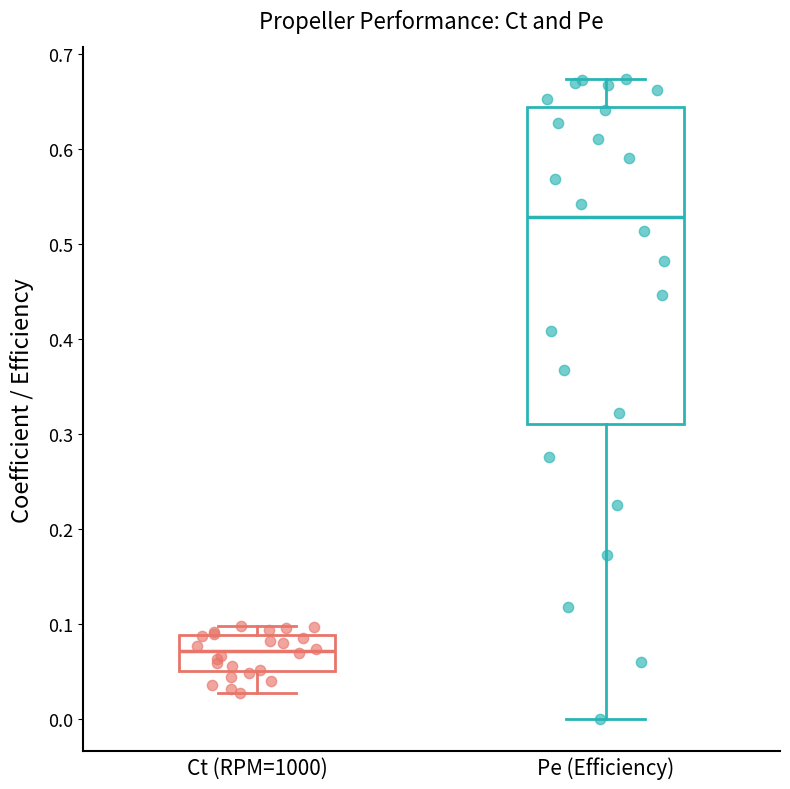

Reading left to right, read every box against the y-axis: the position of its median line, the range the box covers, and the ends of its whiskers. The values are not printed on the chart, so give them approximately, as read against the axis.

Ct (RPM=1000): median 0.07, box 0.05 to 0.09, whiskers 0.03 to 0.10
Pe (Efficiency): median 0.53, box 0.31 to 0.64, whiskers 0.00 to 0.67